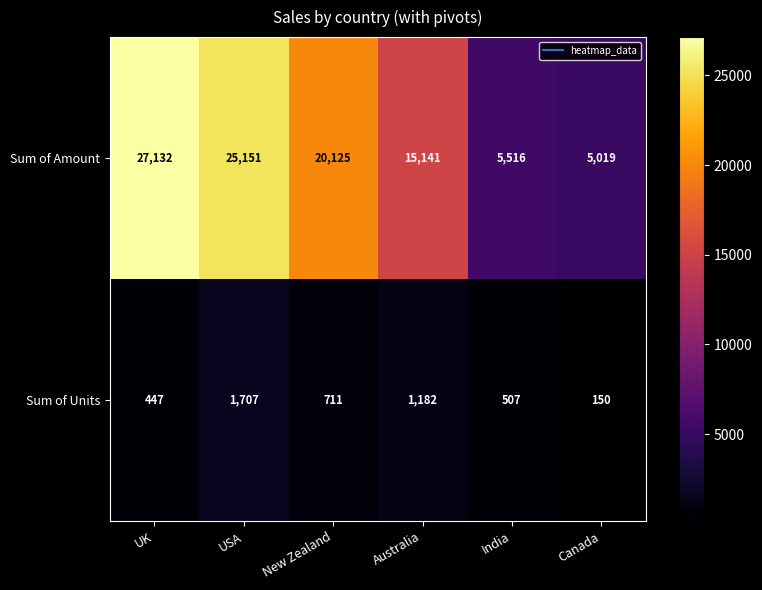

At how many categories does at least one series exceed 23982?

2